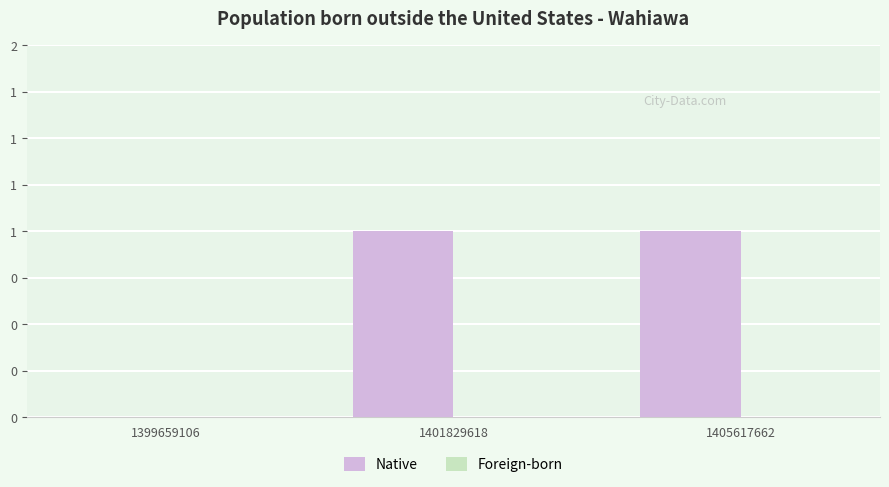

Are the bars horizontal?

No